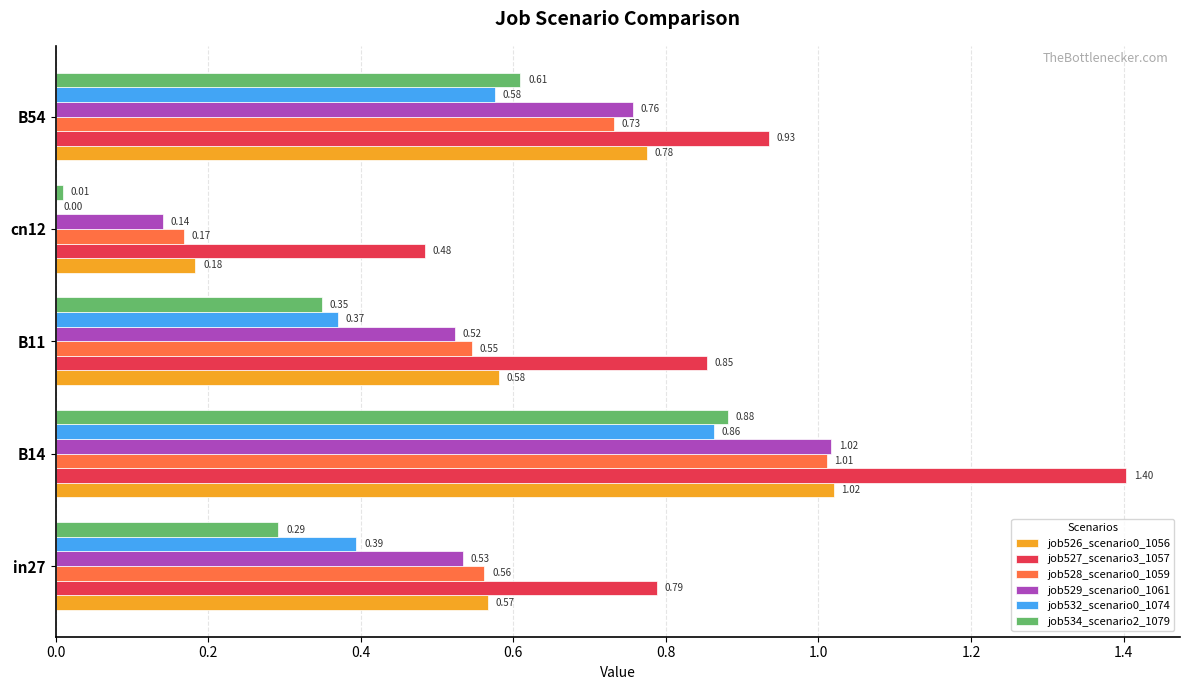

Is the value of job528_scenario0_1059 at in27 greater than the value of job527_scenario3_1057 at B54?

No